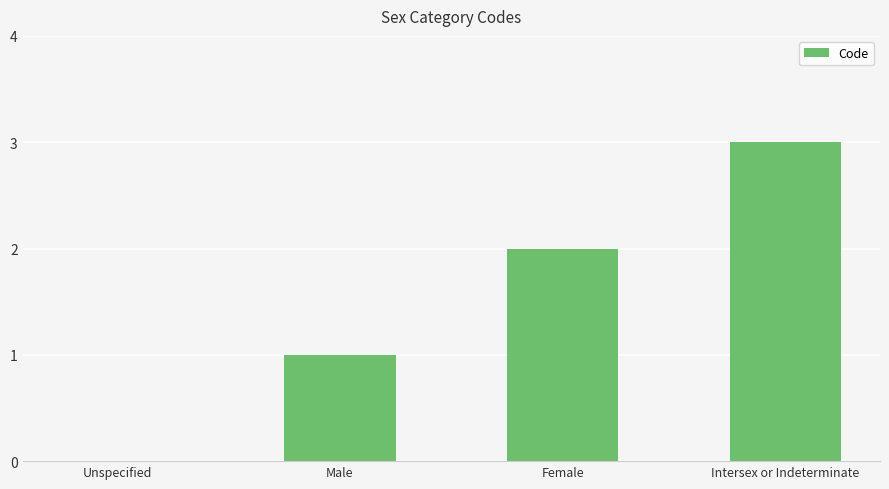

The value at Intersex or Indeterminate is 1. True or false?

False